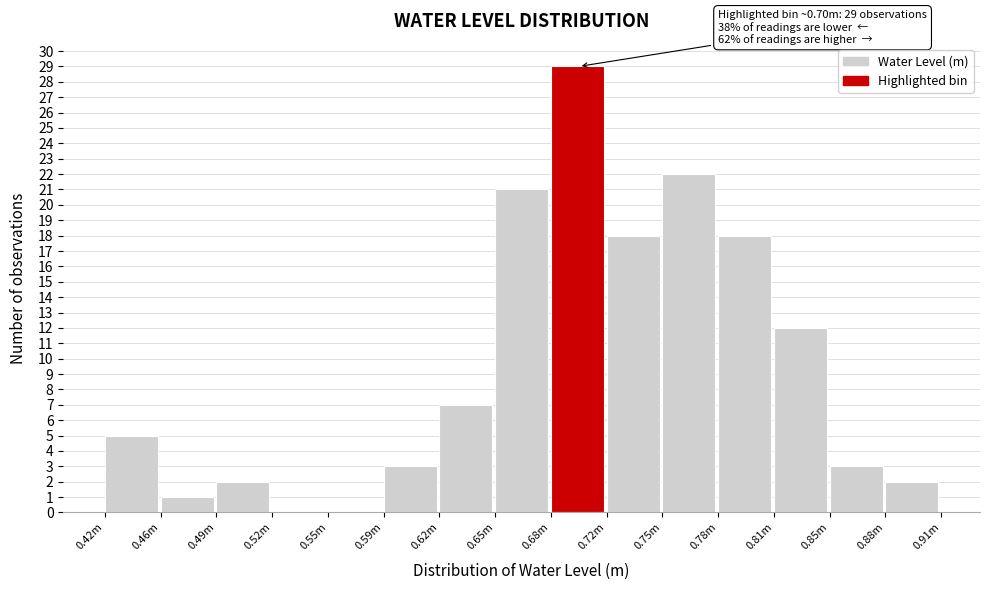

Reading left to right, transcribe all the data shown in this chart.

0.42m=5	0.46m=1	0.49m=2	0.52m=0	0.55m=0	0.59m=3	0.62m=7	0.65m=21	0.68m=29	0.72m=18	0.75m=22	0.78m=18	0.81m=12	0.85m=3	0.88m=2